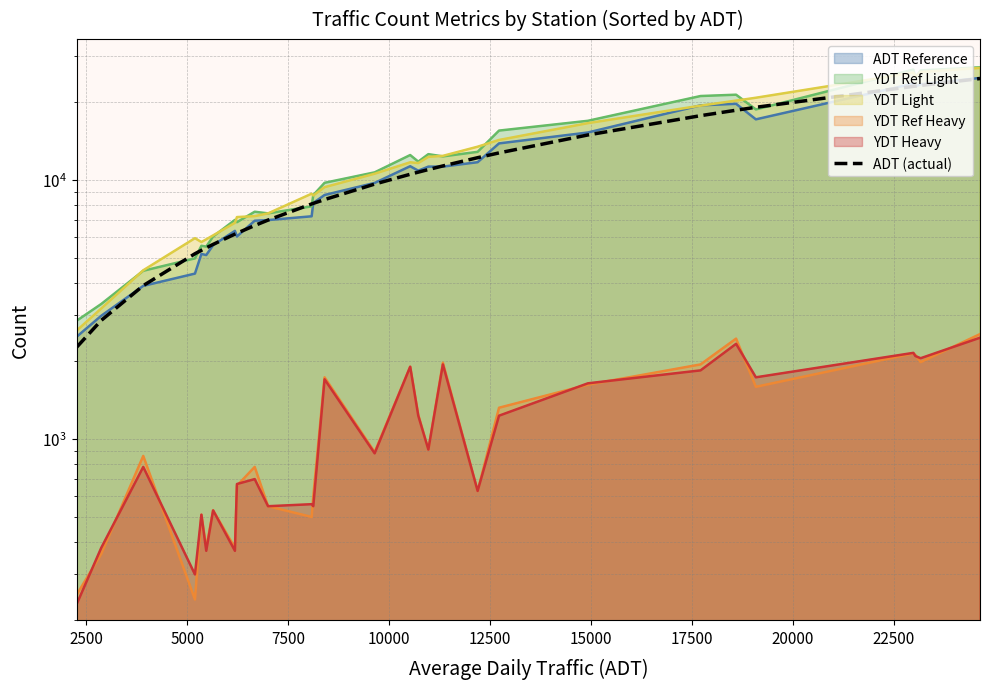

Count the number of values greater than 9640.

14